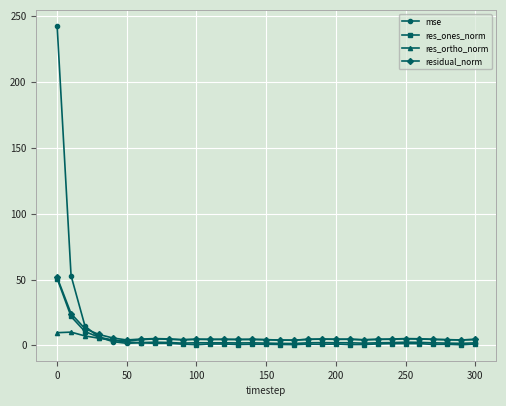

What is the maximum value for res_ortho_norm?

10.1